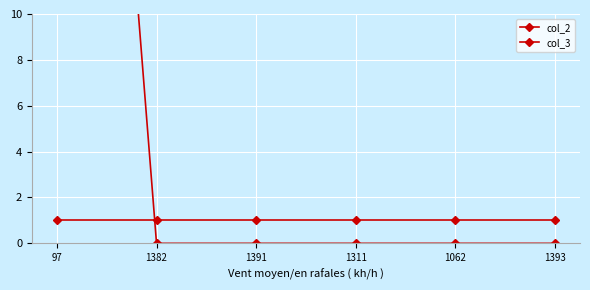

True or false: col_2 has more than 1 points higher than both neighbors.

False